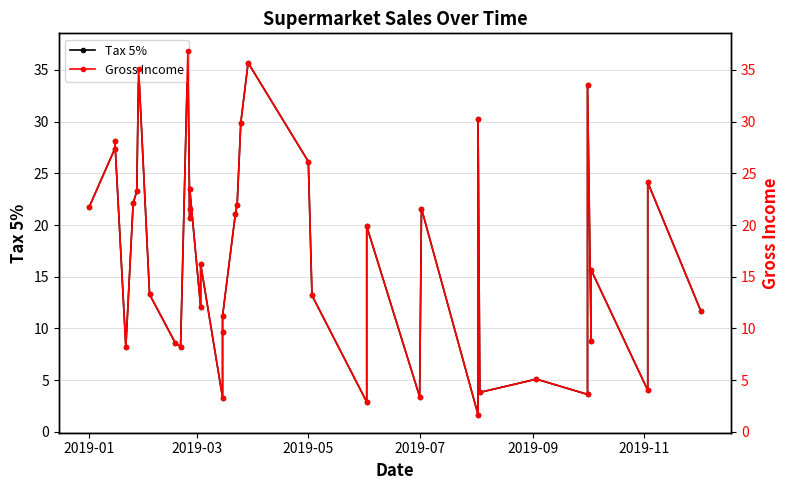

How many series are shown in this chart?

2